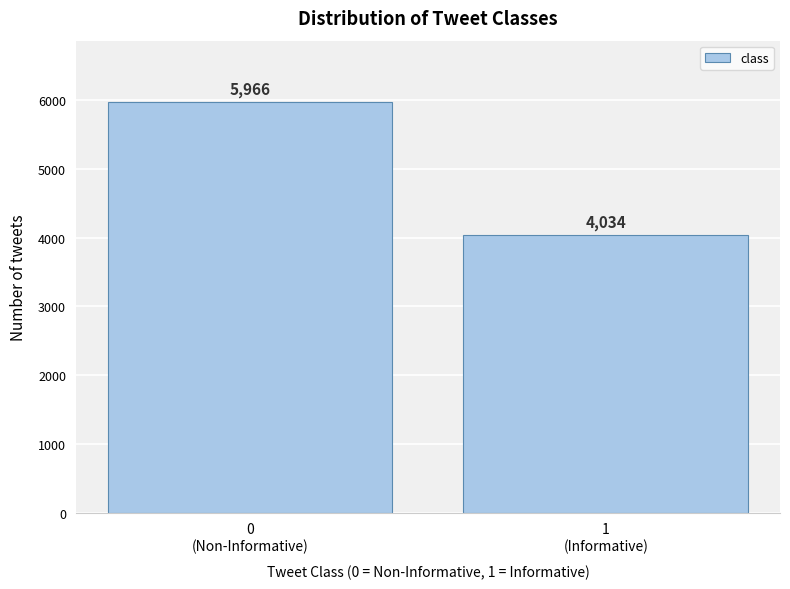

Reading left to right, extract all data points from this chart.

5966	4034